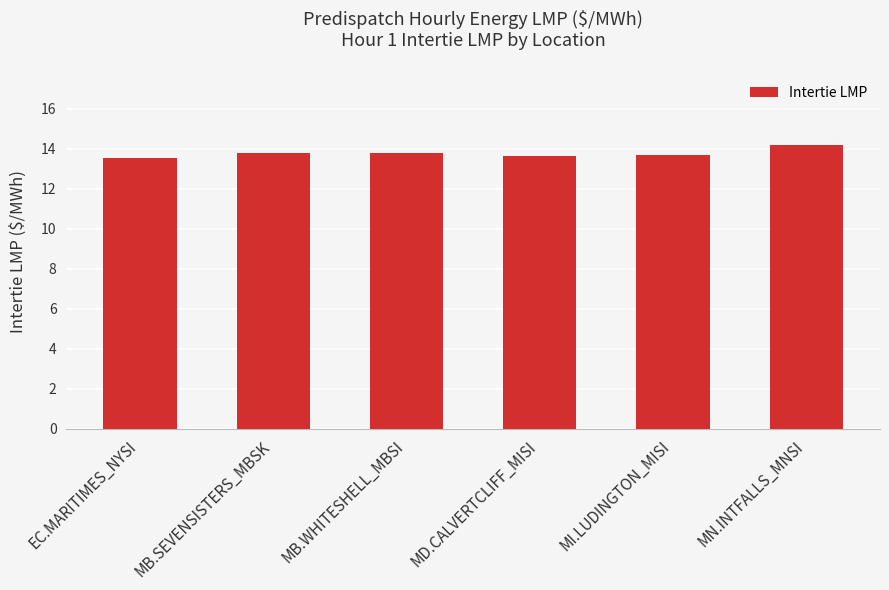

What is the greatest value displayed?

14.2